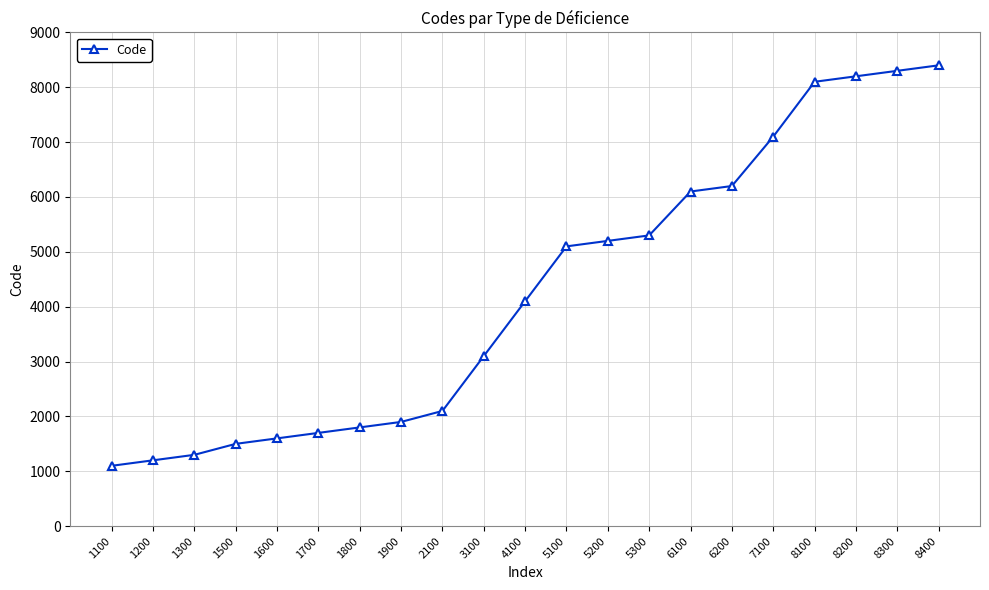

Where is the data nearest to the value 4750?

5100